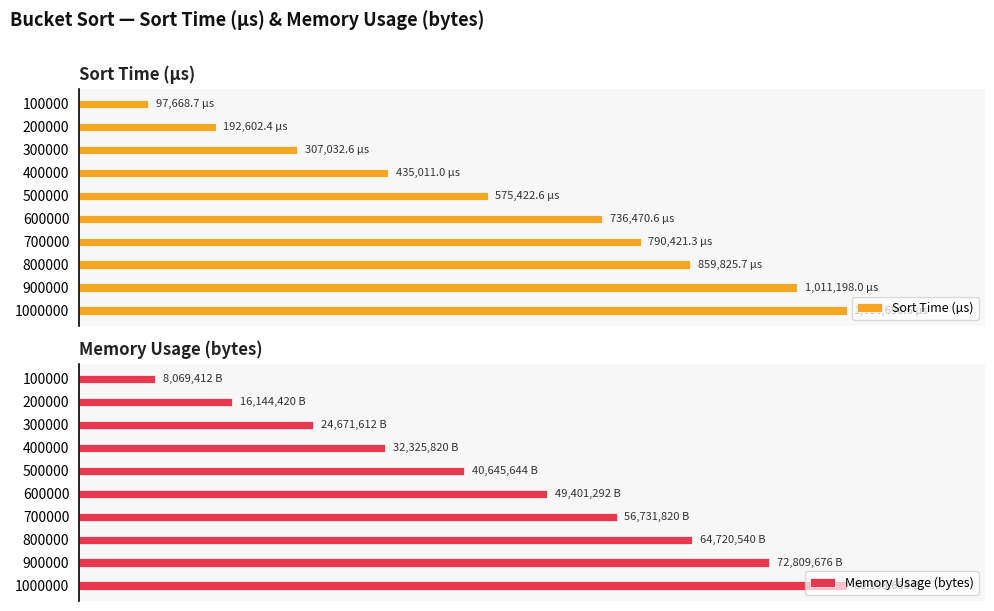

What is the average value of the Memory Usage (bytes) series?

44651890.4